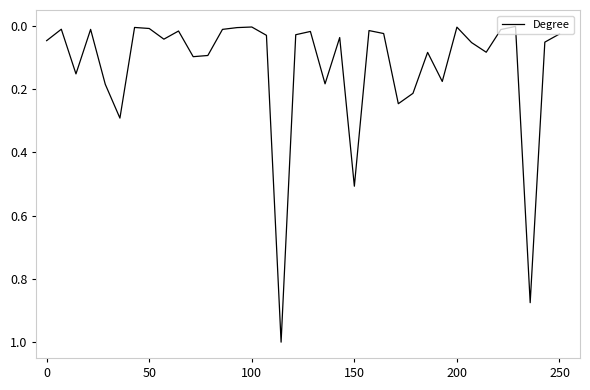

What is the greatest value displayed?

1.0